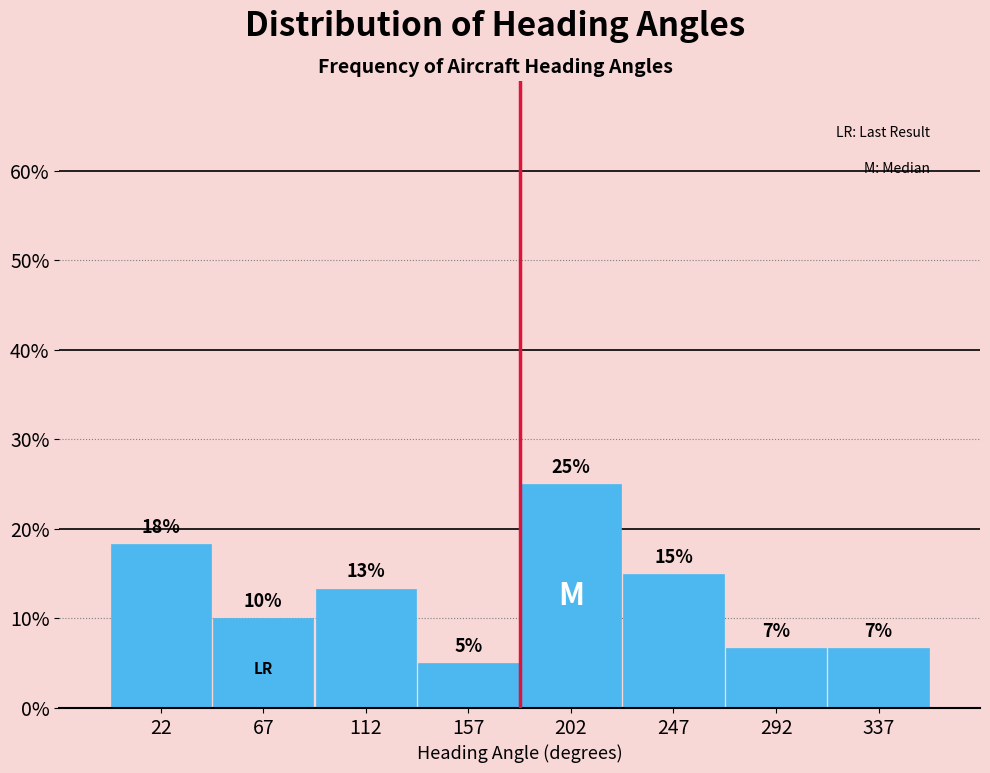

Over which range of the x-axis is the bar tallest?

180 to 225